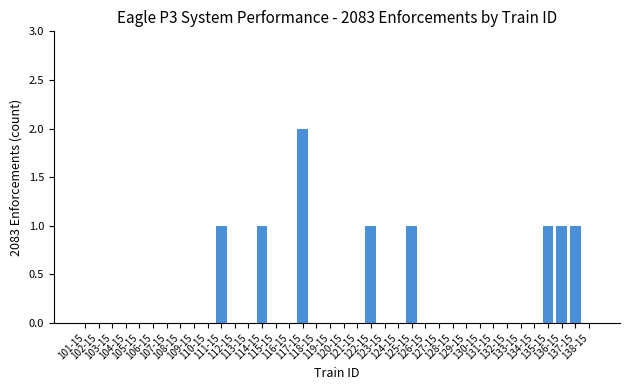

List the labels in order of value, largest first.

117-15, 111-15, 114-15, 122-15, 125-15, 135-15, 136-15, 137-15, 101-15, 102-15, 103-15, 104-15, 105-15, 106-15, 107-15, 108-15, 109-15, 110-15, 112-15, 113-15, 115-15, 116-15, 118-15, 119-15, 120-15, 121-15, 123-15, 124-15, 126-15, 127-15, 128-15, 129-15, 130-15, 131-15, 132-15, 133-15, 134-15, 138-15